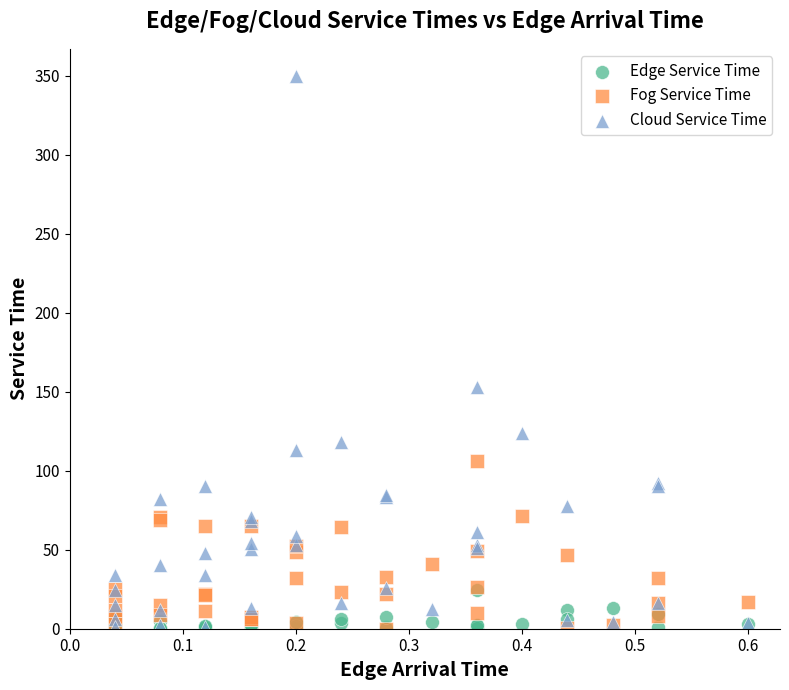

In the Cloud Service Time series, what Y value is closest to 175?

152.8